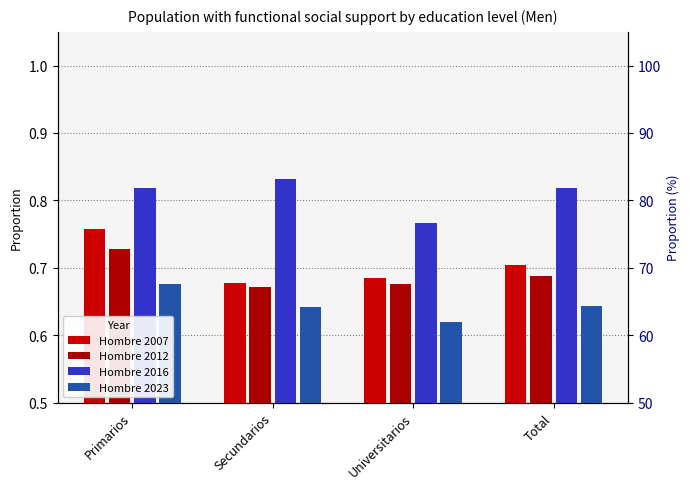

How many categories are shown in the chart?

4